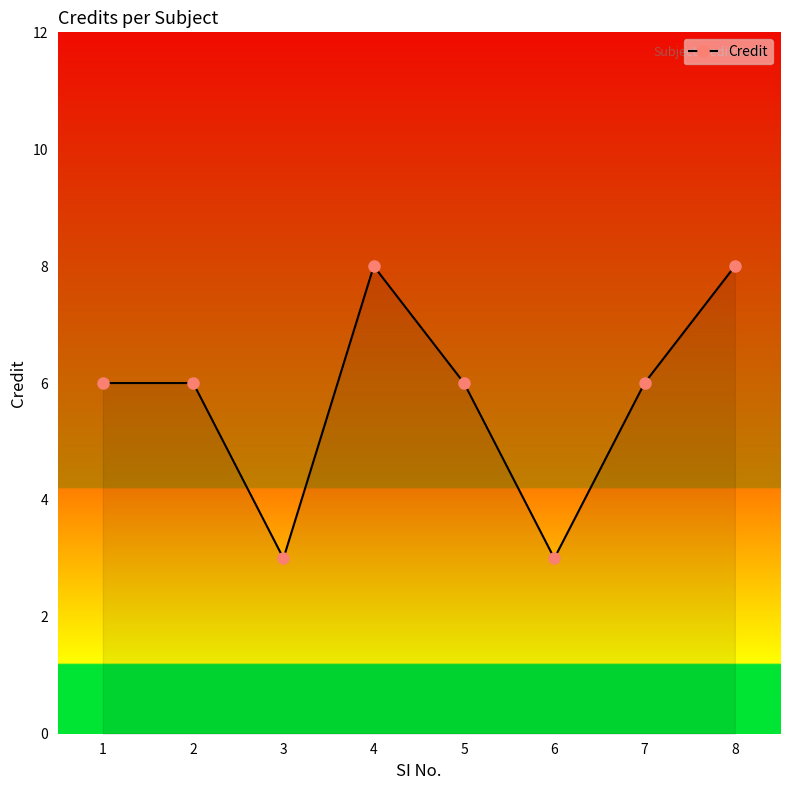

Reading left to right, what are all the values shown in this chart?

1=6	2=6	3=3	4=8	5=6	6=3	7=6	8=8